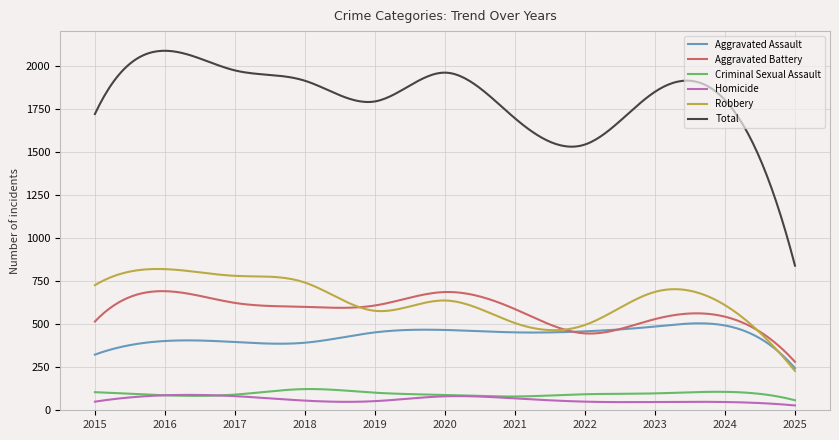

Rank the series by their maximum value, from highest to lowest.

Total, Robbery, Aggravated Battery, Aggravated Assault, Criminal Sexual Assault, Homicide